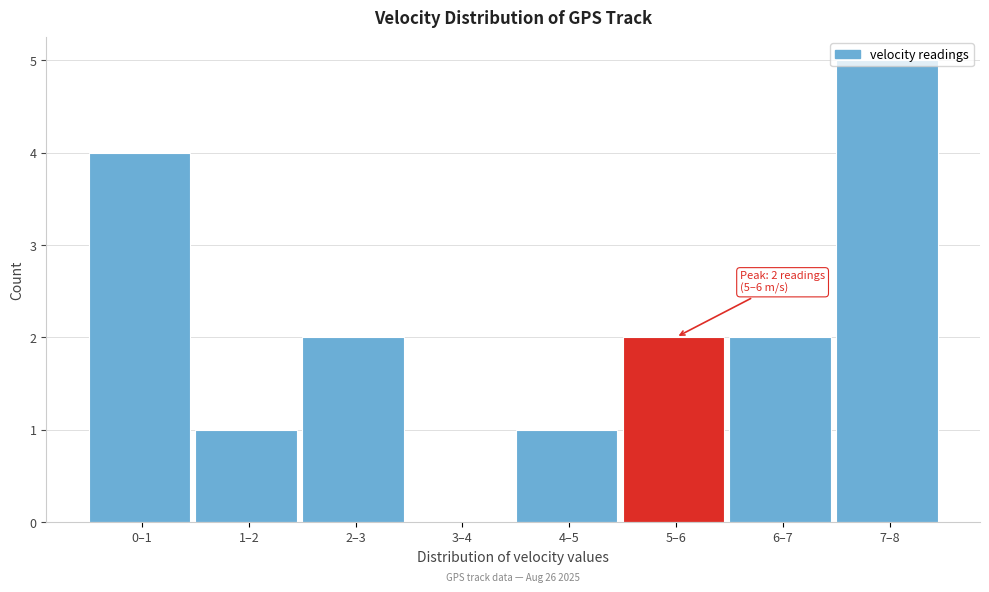

Which label corresponds to the largest value in the chart?

7–8